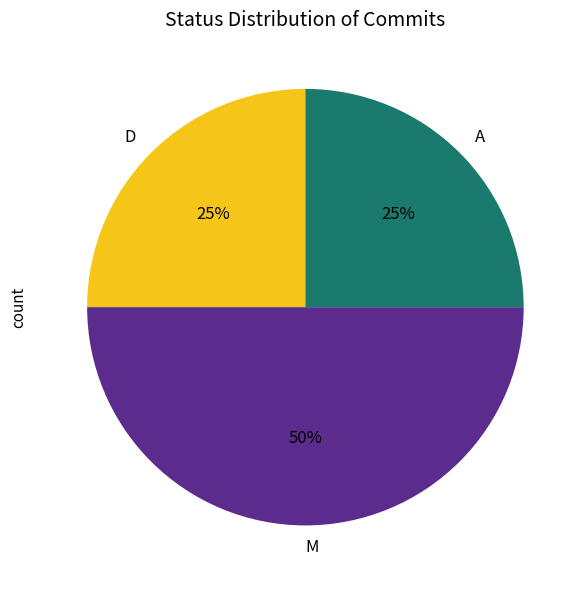

What is the largest slice in the pie chart?

M